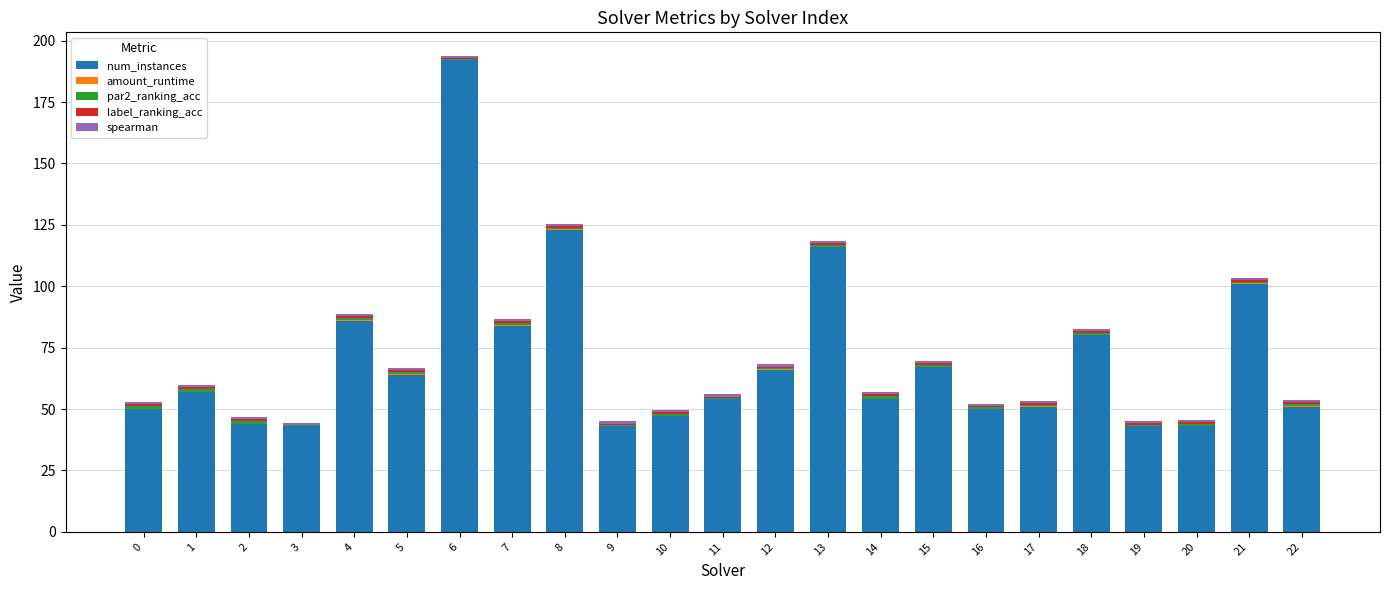

Which category has the highest value in the num_instances series?

6